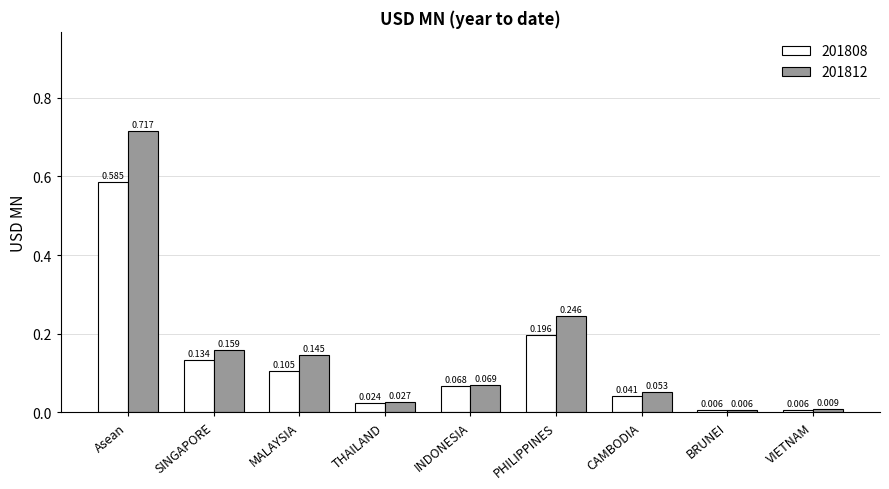

What is the label of the 2nd bar from the right?

BRUNEI